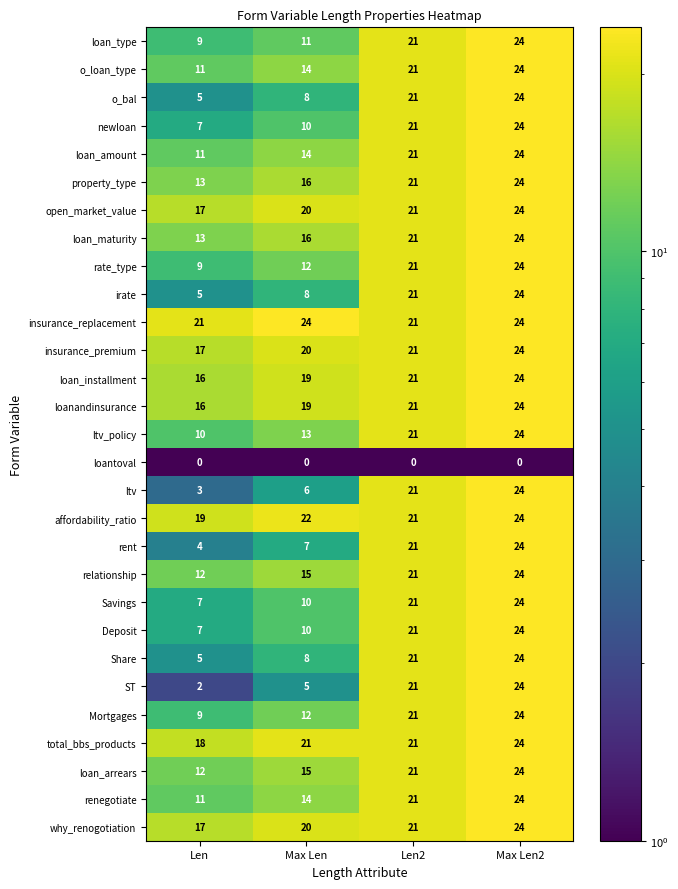

At which category is the sum across all series the highest?

Max Len2